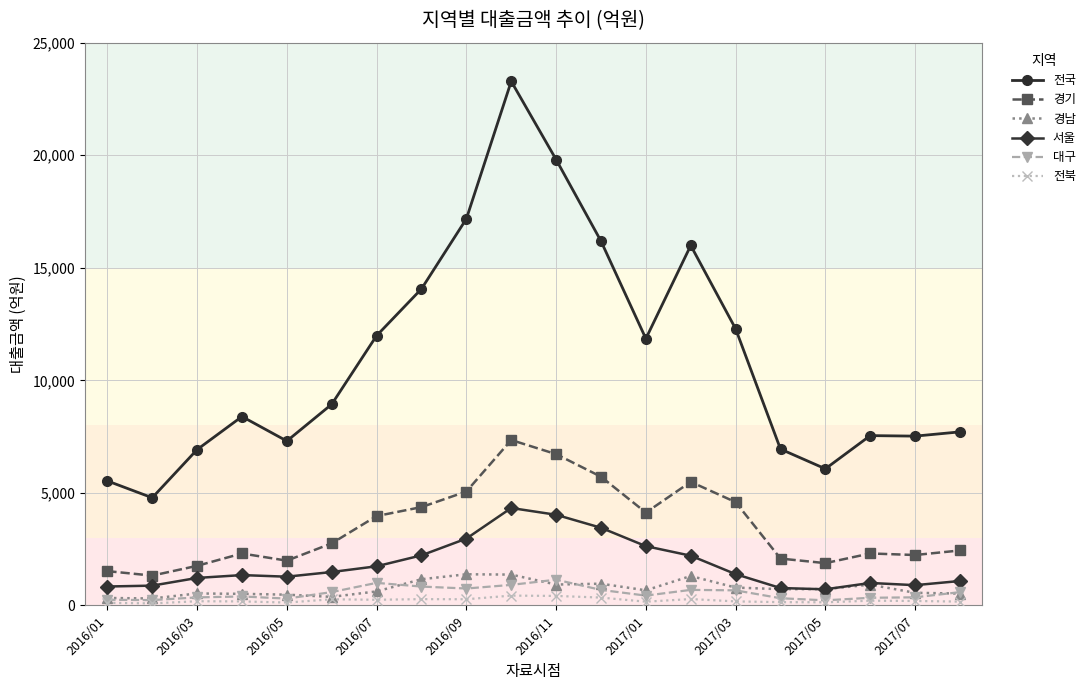

True or false: 전북 and 전국 cross at least once.

False